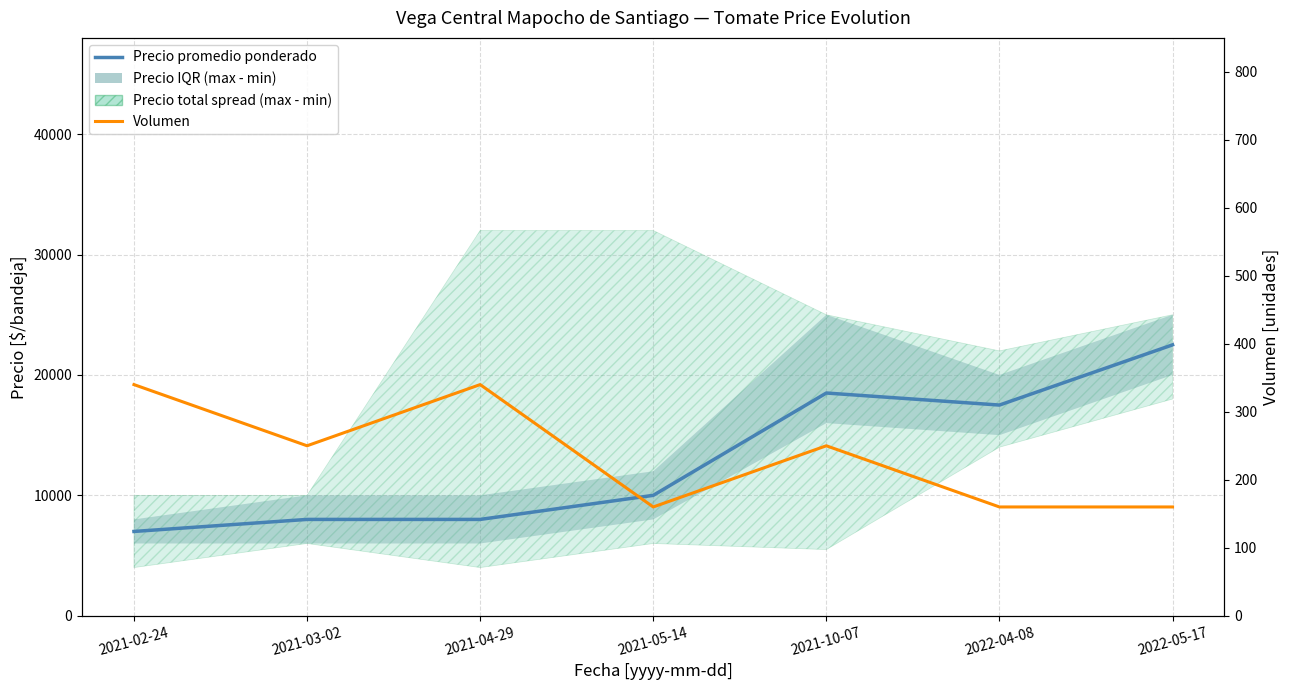

At how many categories does at least one series exceed 11056?

3